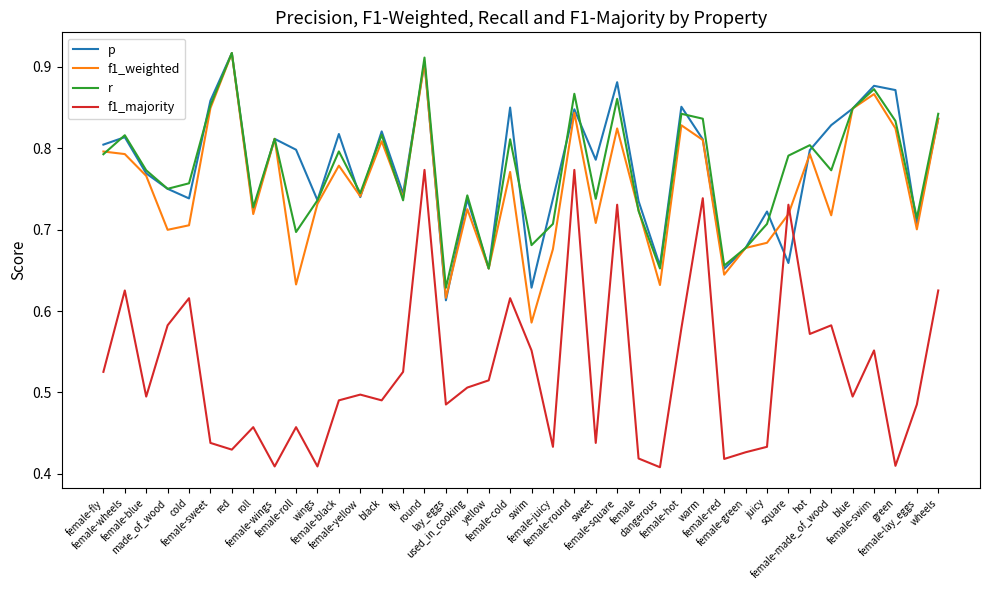

Which series has the widest spread of values?

f1_majority